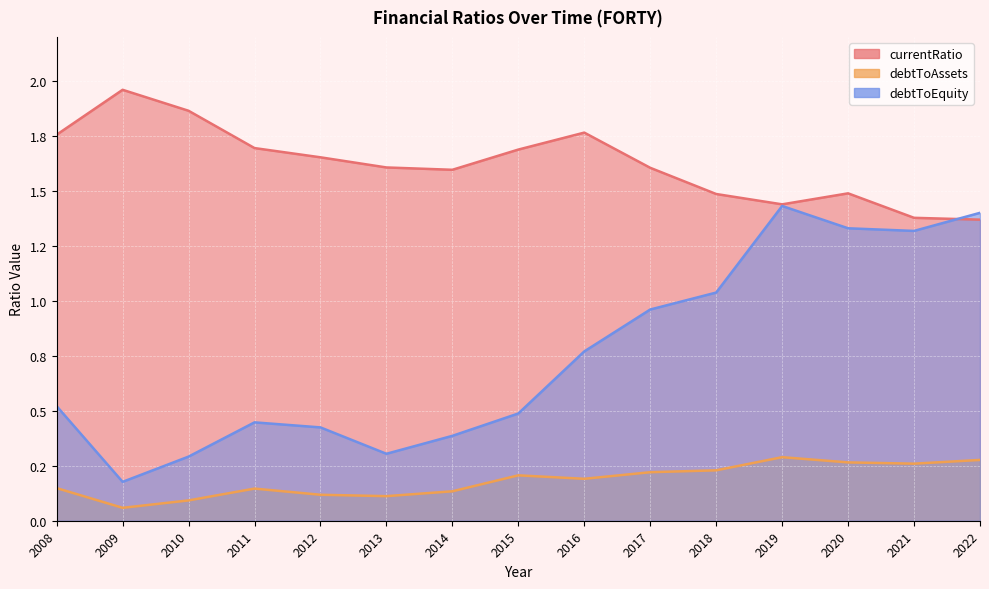

Read the currentRatio value at 2011.

1.7